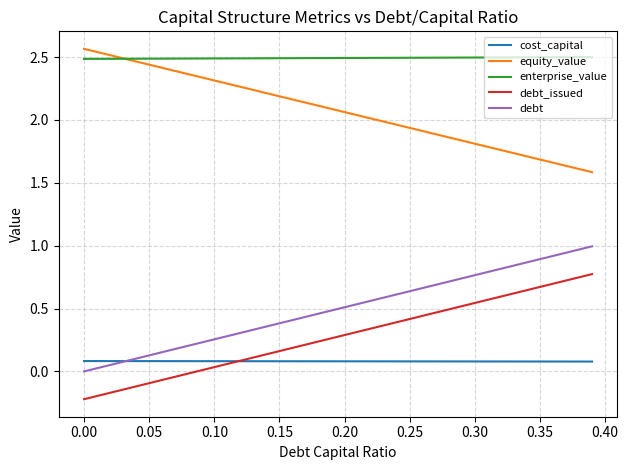

Which series has the largest total across all categories?

enterprise_value